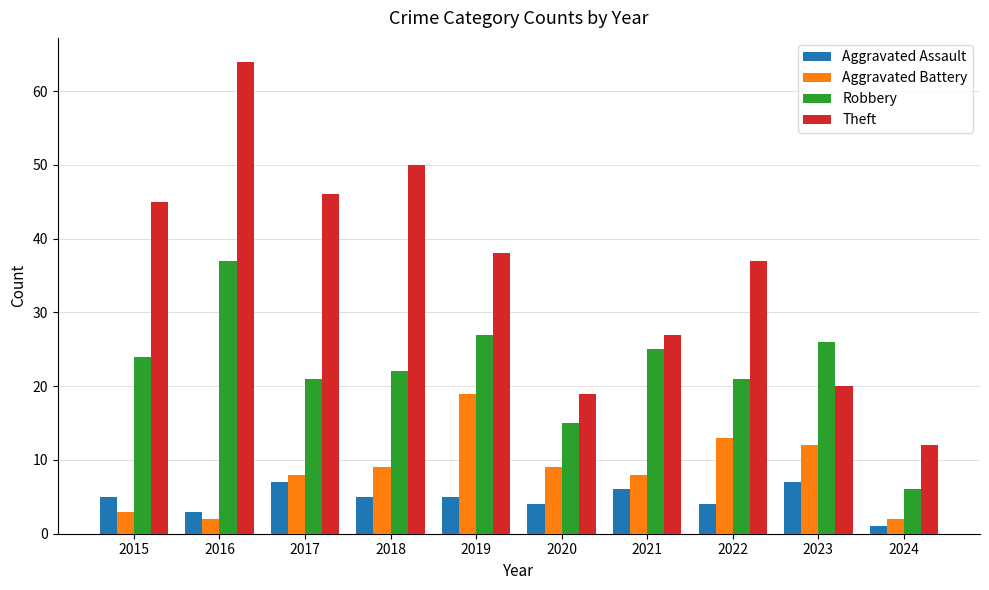

How many data points in Robbery are less than 24?

5